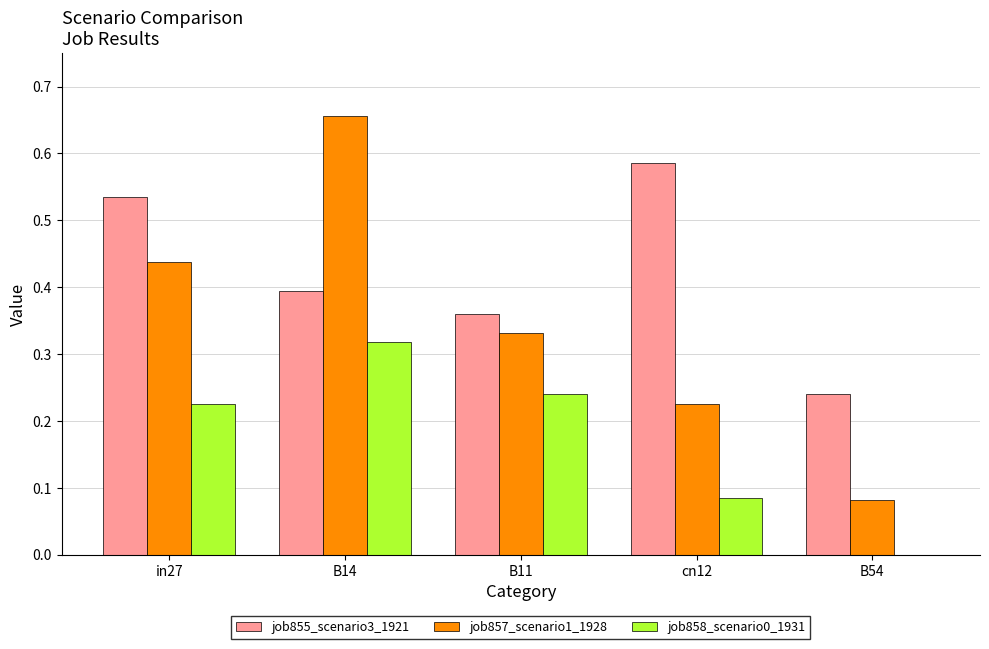

What is the sum of all job857_scenario1_1928 values?

1.7